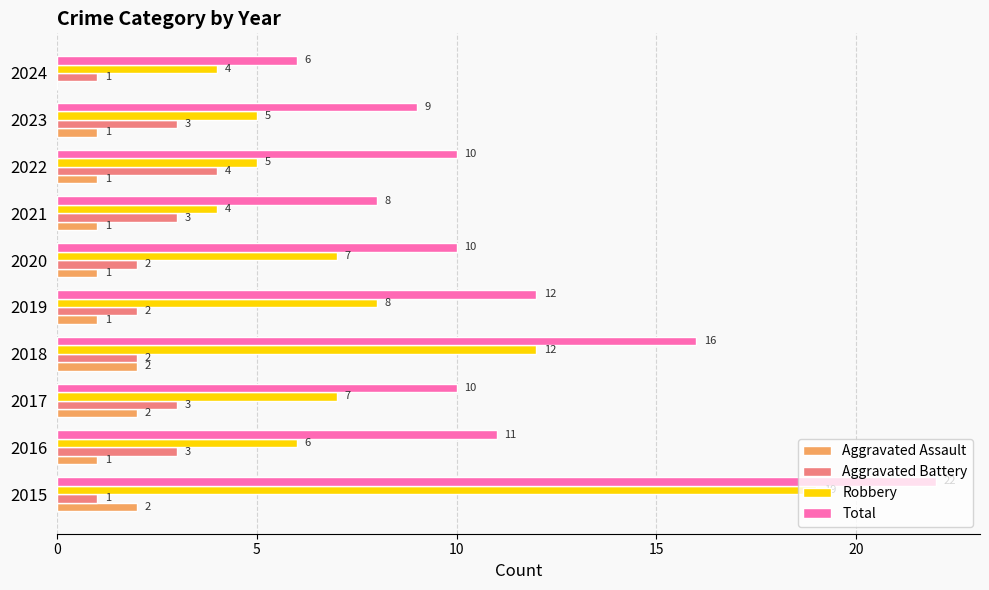

How many Aggravated Assault values are between 1 and 2?

9